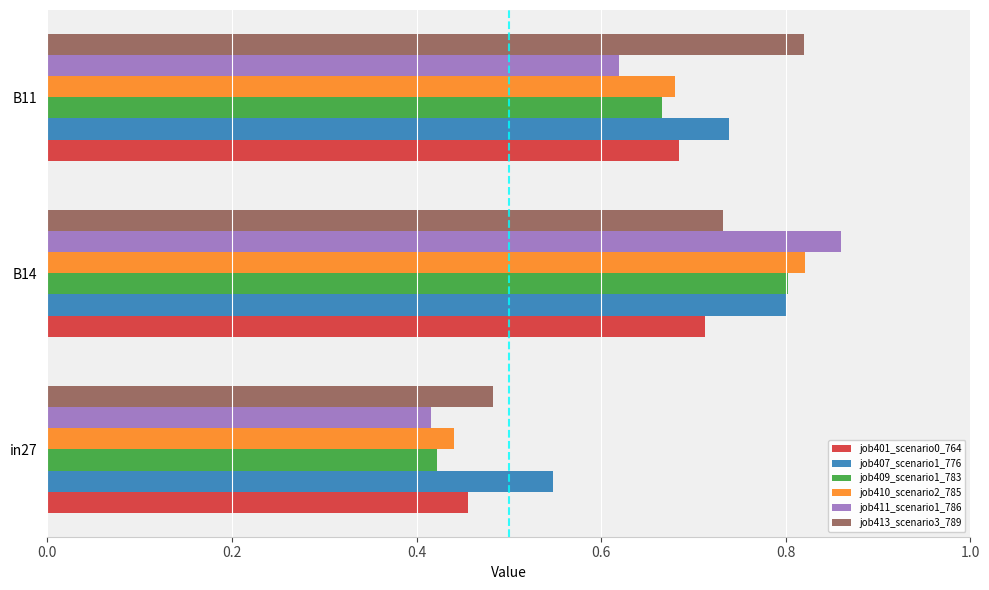

Is it true that job409_scenario1_783 equals 0.3 at B14?

False